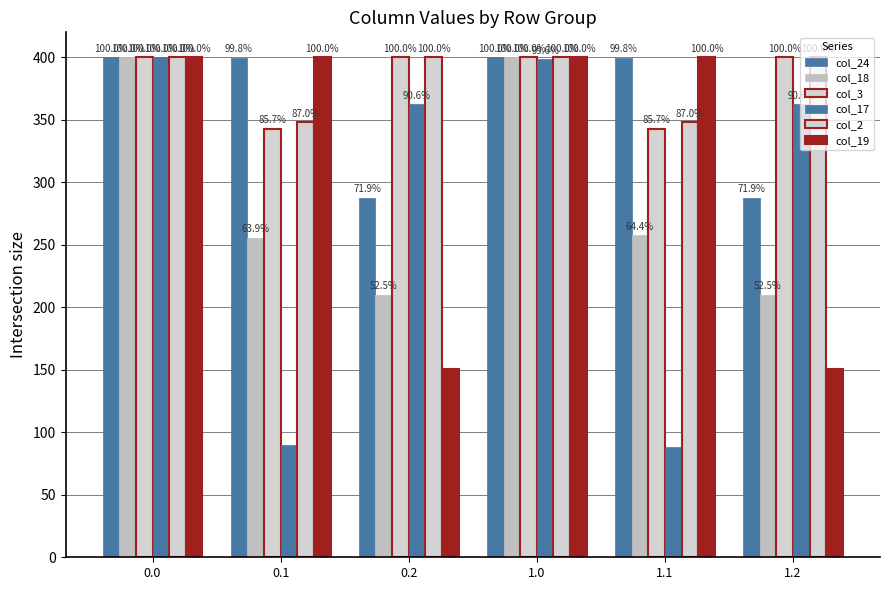

Reading left to right, transcribe all the data shown in this chart.

col_24: 400.0	399.4	287.5	400.0	399.4	287.5
col_18: 400.0	255.5	210.0	400.0	257.5	210.0
col_3: 400.0	342.7	400.0	400.0	342.7	400.0
col_17: 400.0	89.6	362.4	398.5	88.6	362.4
col_2: 400.0	347.9	400.0	400.0	347.9	400.0
col_19: 400.0	400.0	151.0	400.0	400.0	151.0